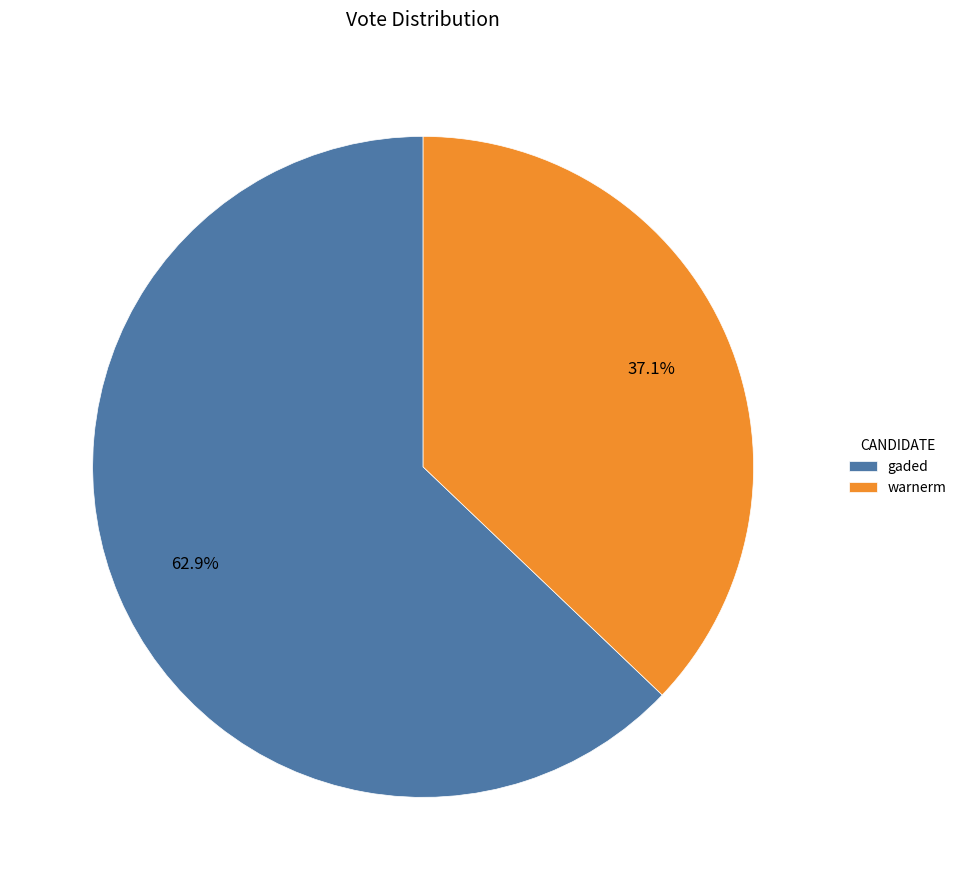

Combined, what portion of the pie is gaded and warnerm?

100.0%